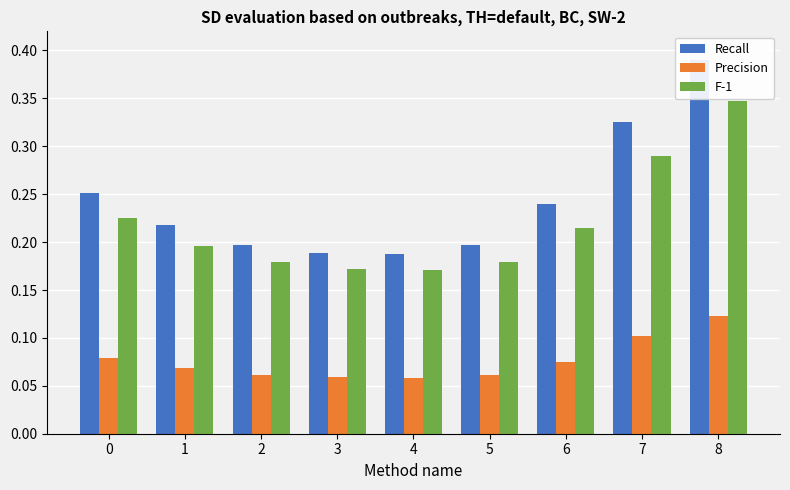

Count the Recall values in the range 0 to 1.

9